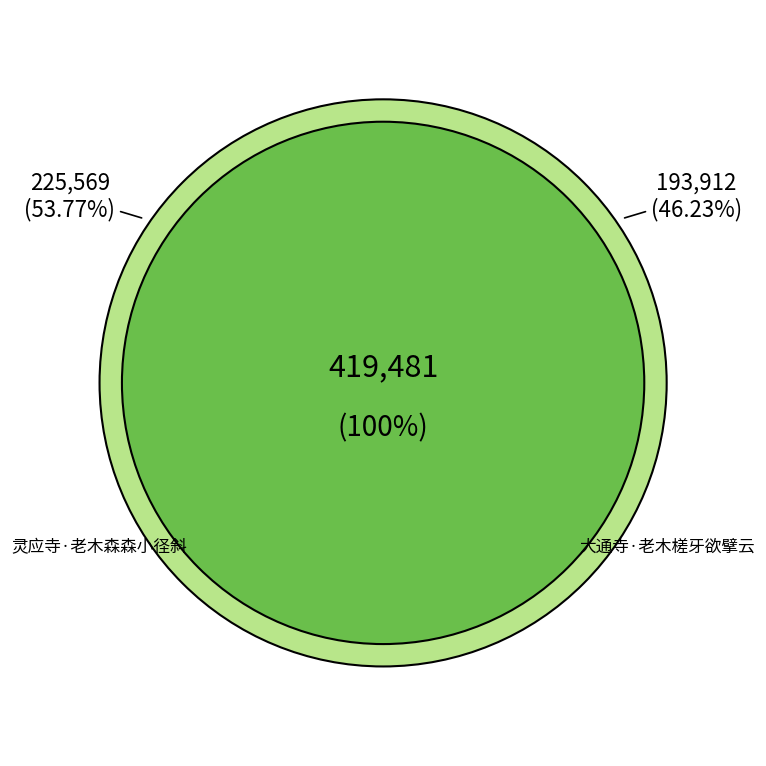

To the nearest percent, what is the average slice percentage?

50%